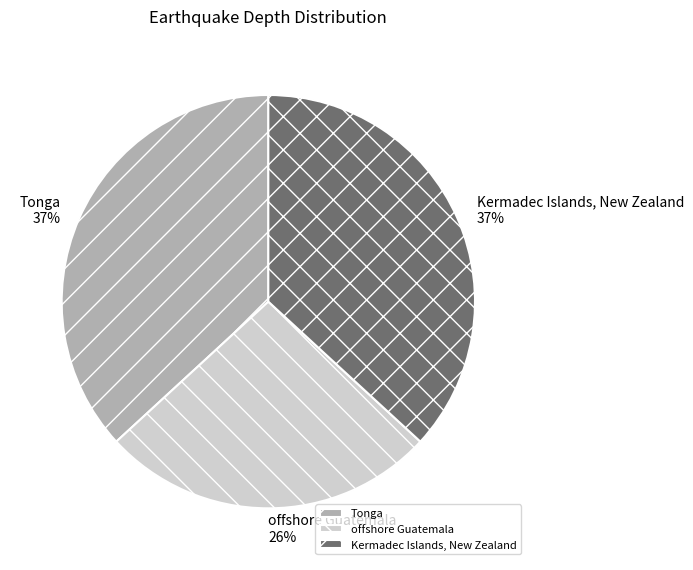

To the nearest percent, what is the difference between the largest and smallest slice percentages?

11%